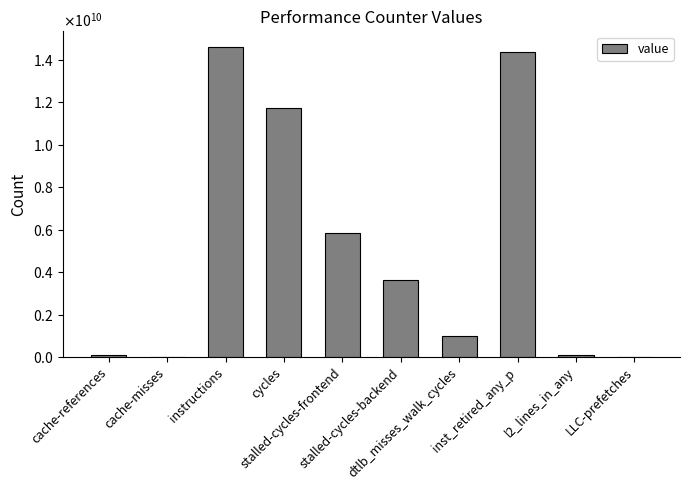

Rank the categories by value from highest to lowest.

instructions, inst_retired_any_p, cycles, stalled-cycles-frontend, stalled-cycles-backend, dtlb_misses_walk_cycles, l2_lines_in_any, cache-references, cache-misses, LLC-prefetches